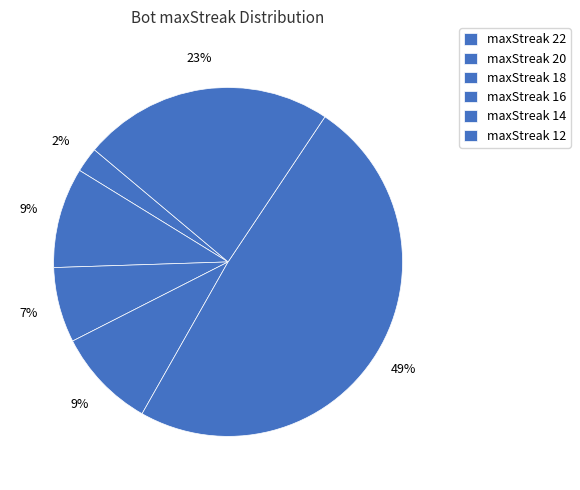

Count the number of slices in the pie.

6